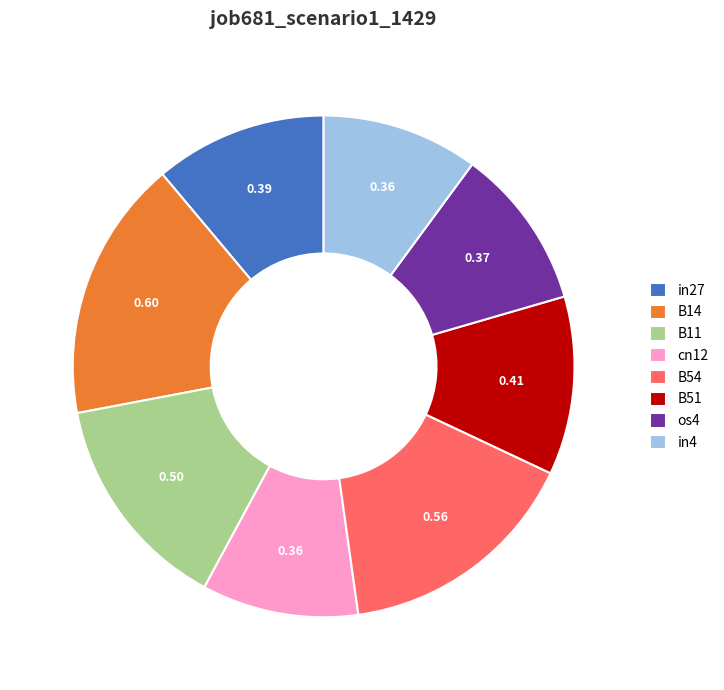

Count the number of slices in the pie.

8